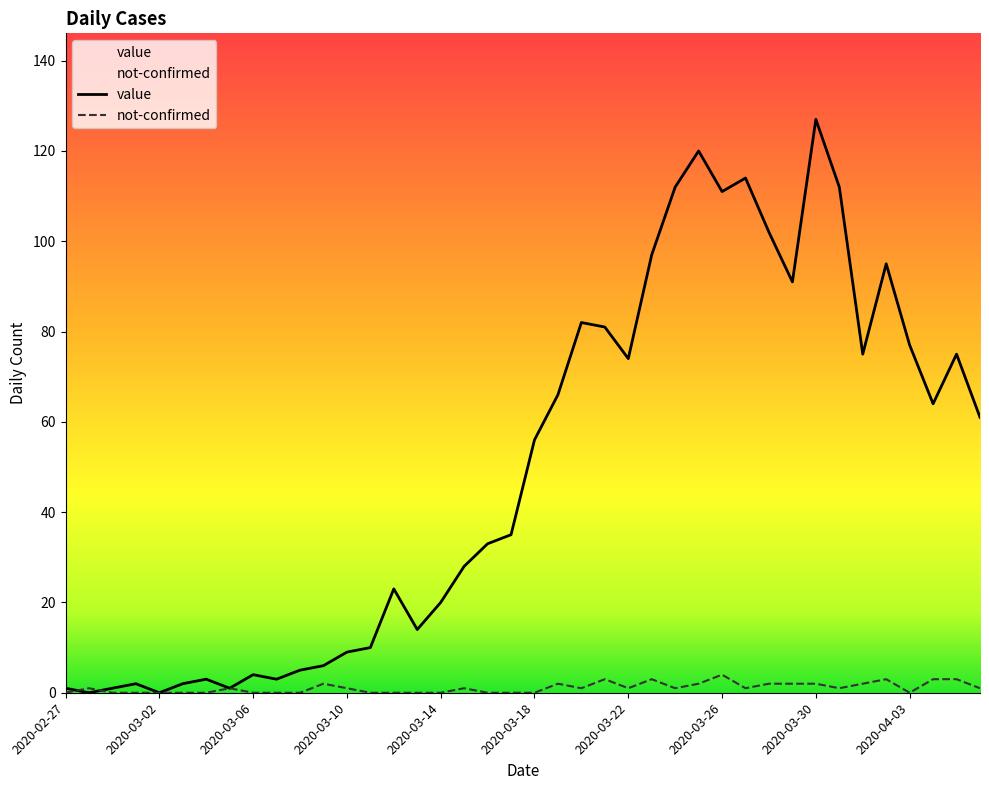

True or false: value has more than 2 interior local peaks.

True